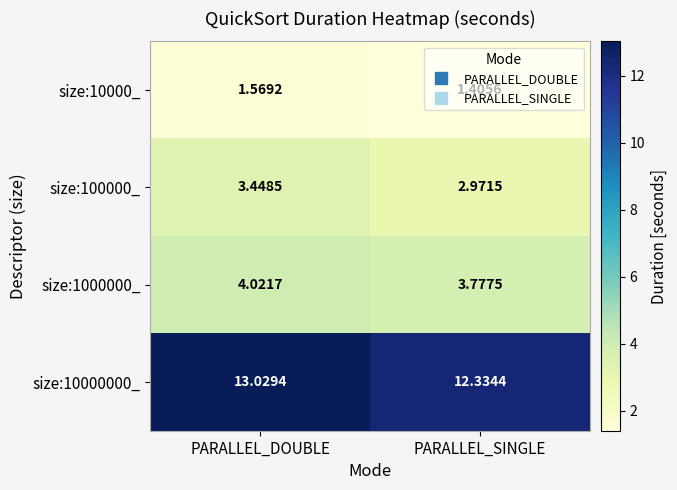

Which category has the highest value across all series?

PARALLEL_DOUBLE